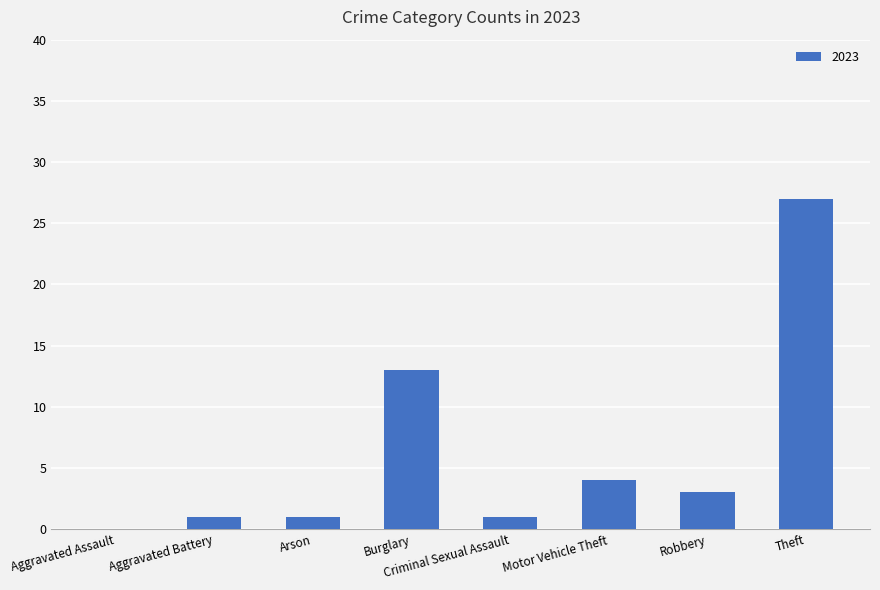

How many values are above zero?

7